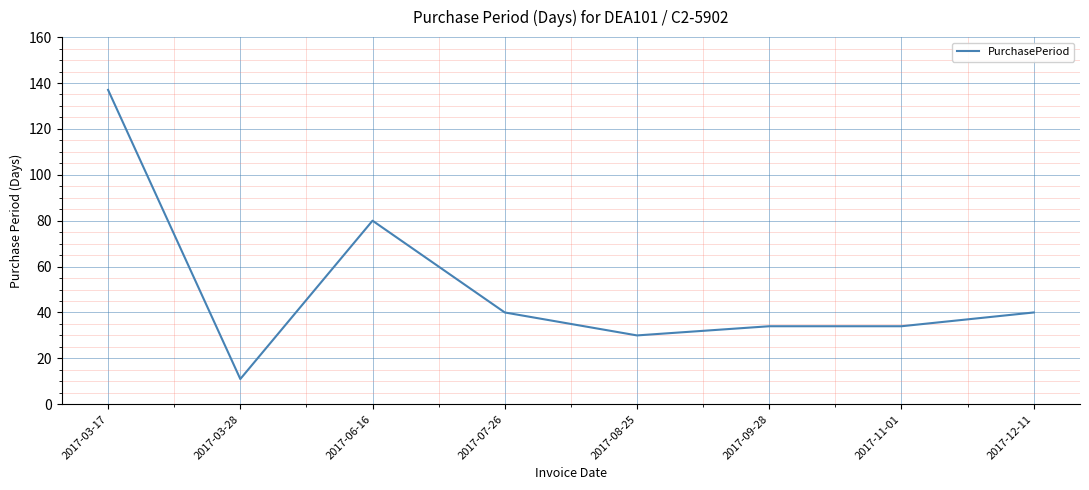

True or false: the data has more than 2 interior local peaks.

False